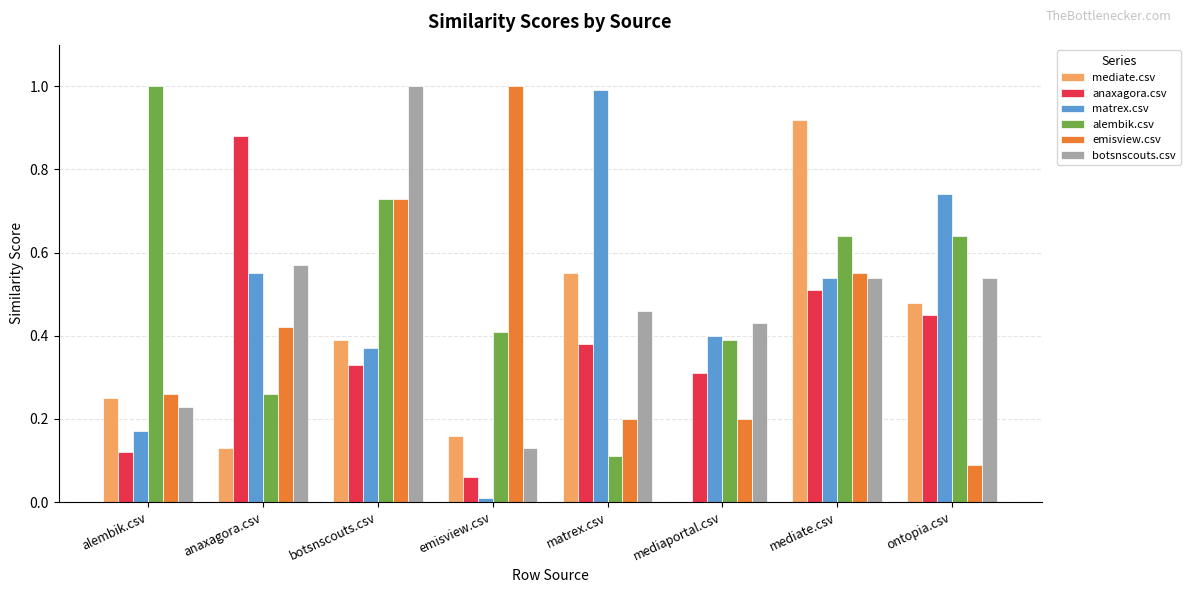

What is the sum of all mediate.csv values?

2.9